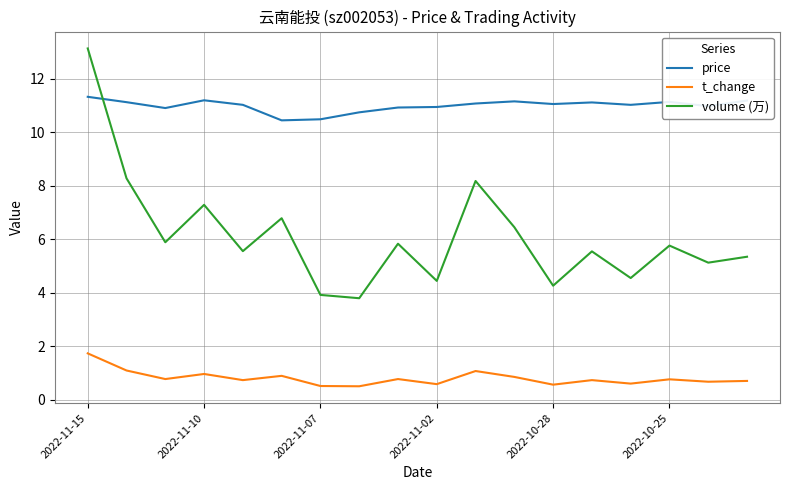

List the series in order of their peak value, lowest first.

t_change, price, volume (万)